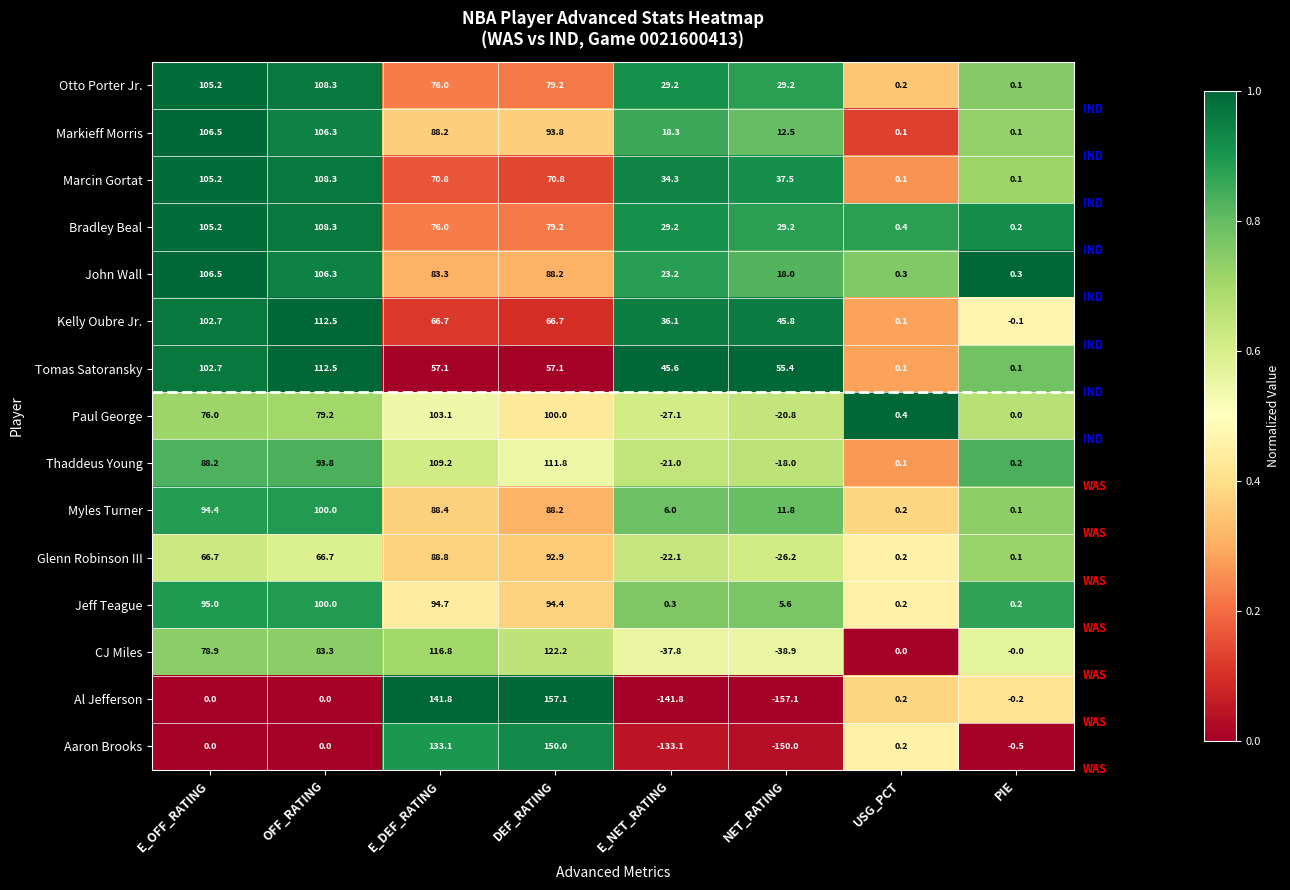

Which series has the largest total across all categories?

Tomas Satoransky